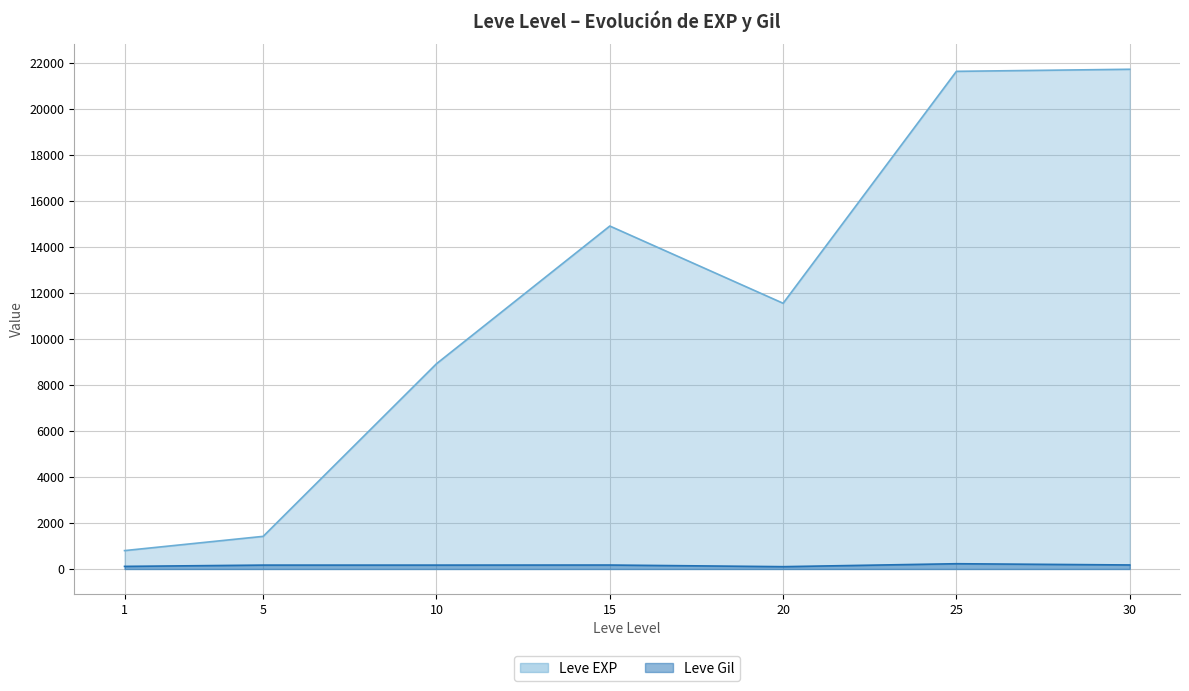

How many data points in Leve Gil are less than 169?

2